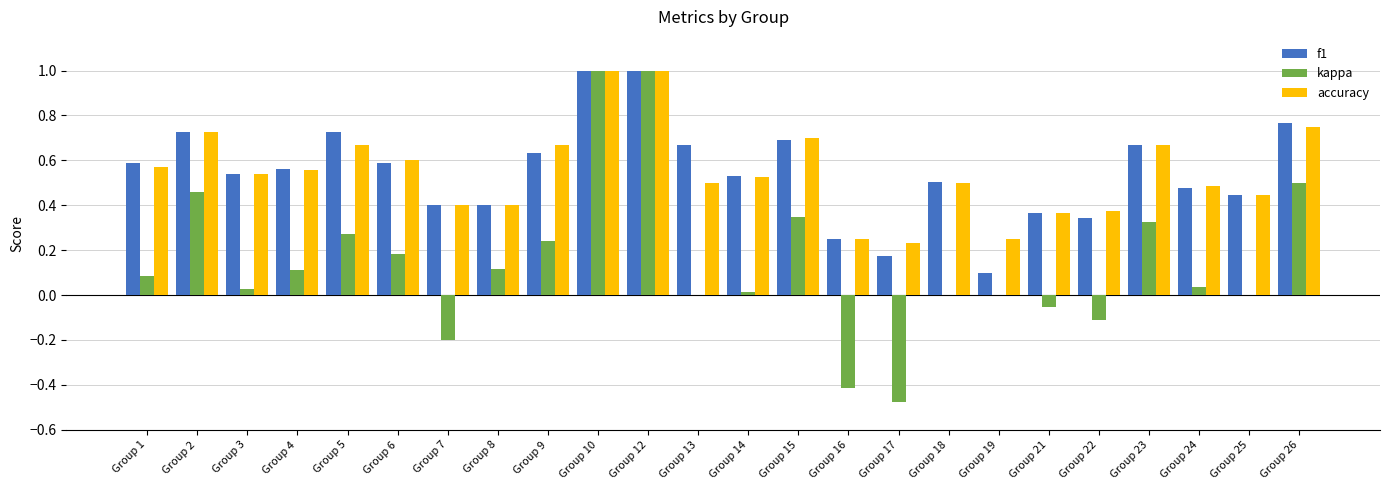

Which series changed the most between Group 21 and Group 26?

kappa